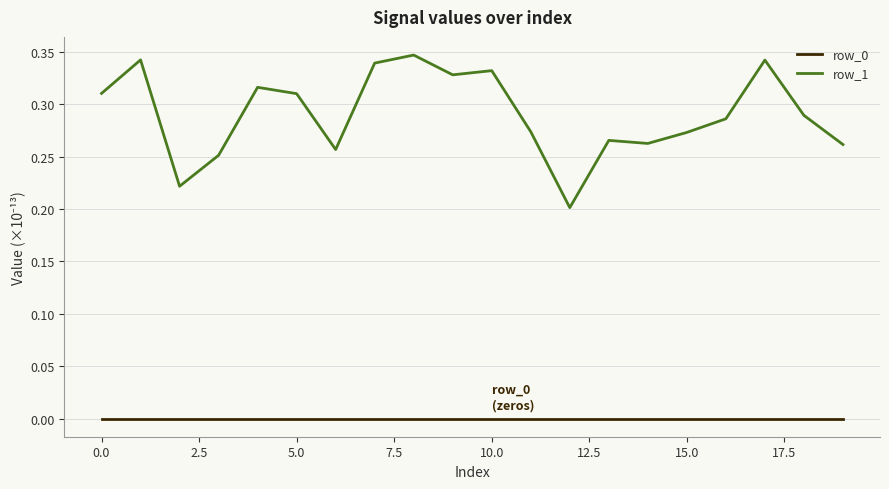

True or false: row_0 and row_1 cross at least once.

False